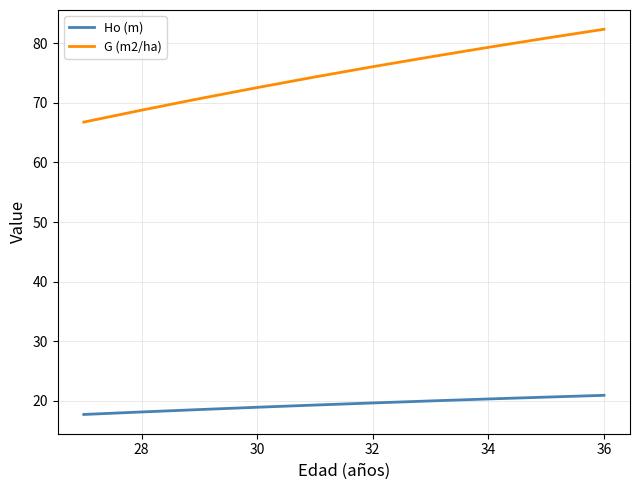

What is the maximum value for G (m2/ha)?

82.3